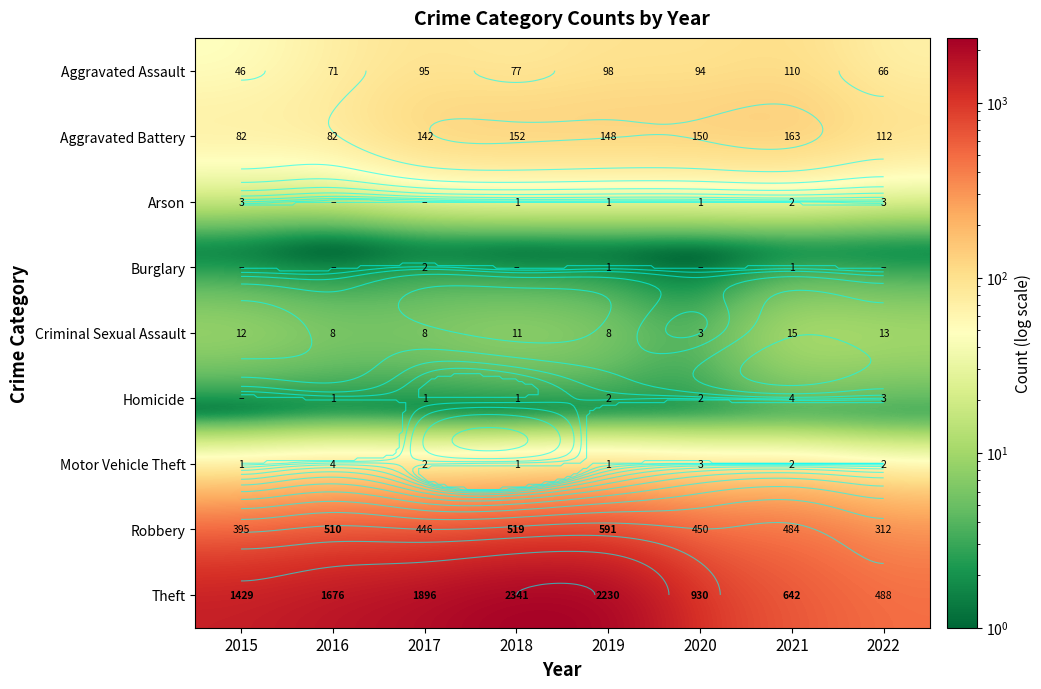

What is the spread (max minus min) of values at 2019?

2229